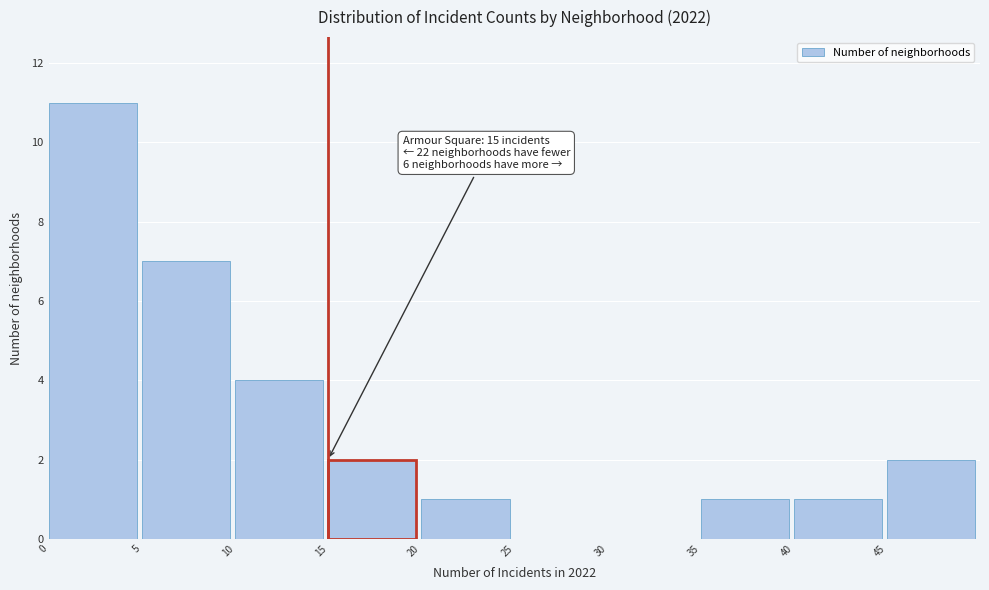

Which range on the x-axis has the tallest bar?

0 to 5